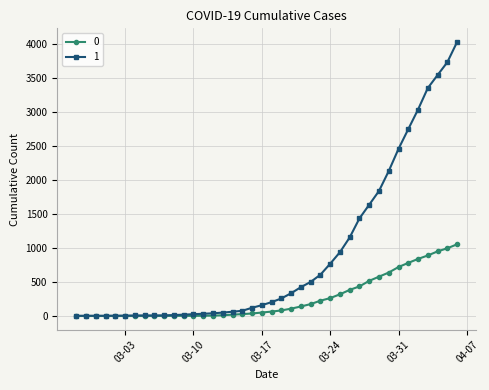

List the series in order of their overall mean, highest first.

1, 0